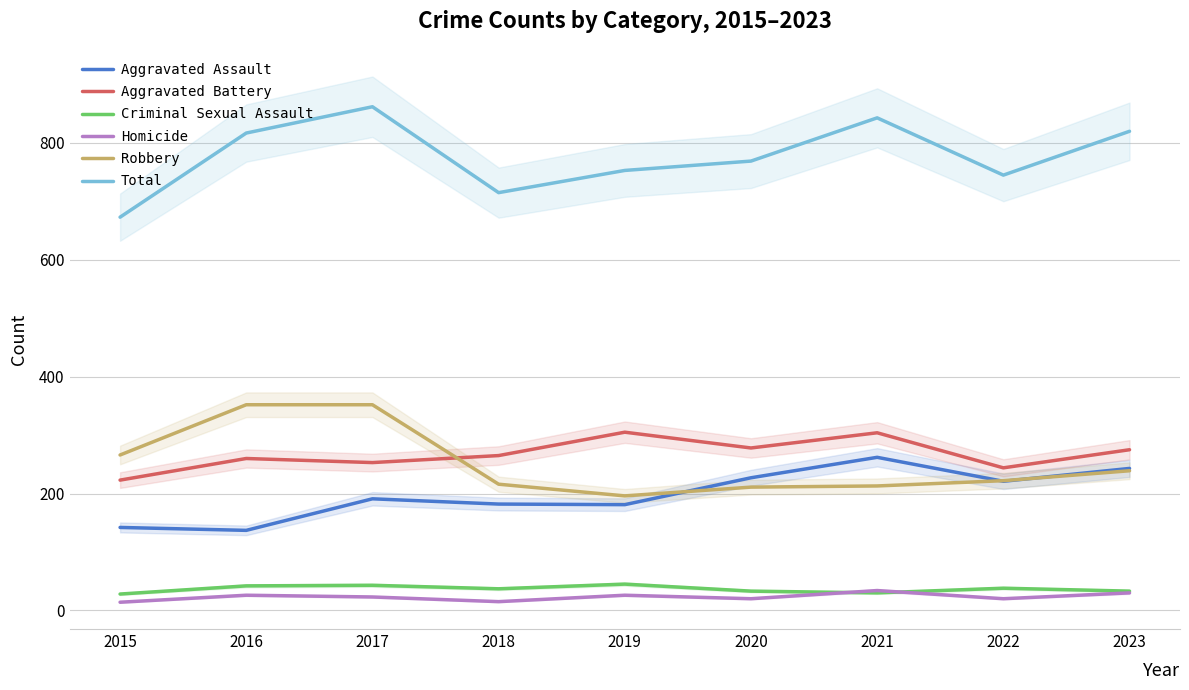

Reading left to right, list all the values displayed in this chart.

Aggravated Assault: 2015=142	2016=137	2017=191	2018=182	2019=181	2020=227	2021=262	2022=221	2023=243
Aggravated Battery: 2015=223	2016=260	2017=253	2018=265	2019=305	2020=278	2021=304	2022=244	2023=275
Criminal Sexual Assault: 2015=28	2016=42	2017=43	2018=37	2019=45	2020=33	2021=30	2022=38	2023=33
Homicide: 2015=14	2016=26	2017=23	2018=15	2019=26	2020=20	2021=34	2022=20	2023=30
Robbery: 2015=266	2016=352	2017=352	2018=216	2019=196	2020=211	2021=213	2022=222	2023=239
Total: 2015=673	2016=817	2017=862	2018=715	2019=753	2020=769	2021=843	2022=745	2023=820